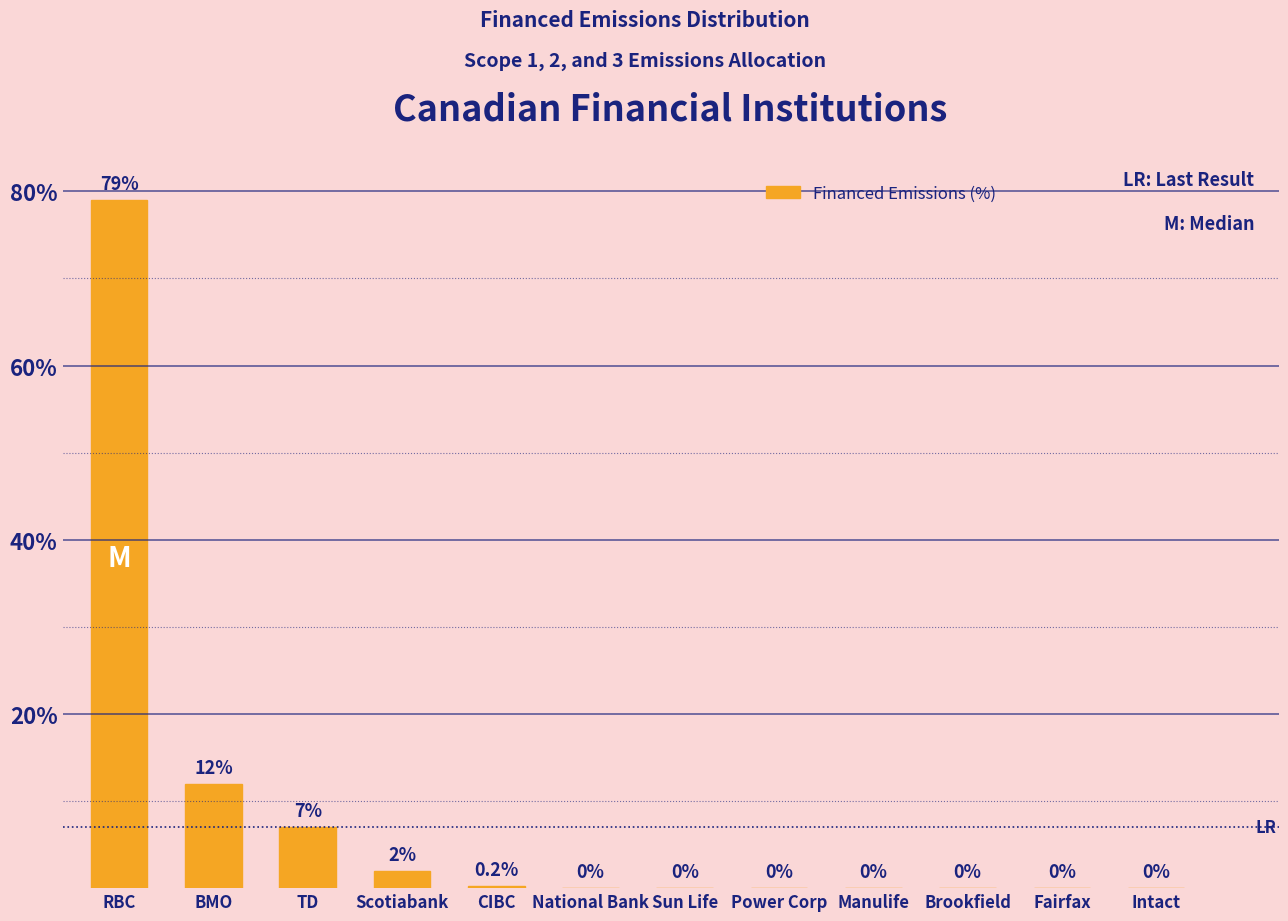

Reading left to right, what are all the values shown in this chart?

RBC=79.0	BMO=12.0	TD=7.0	Scotiabank=2.0	CIBC=0.2	National Bank=0.0	Sun Life=0.0	Power Corp=0.0	Manulife=0.0	Brookfield=0.0	Fairfax=0.0	Intact=0.0